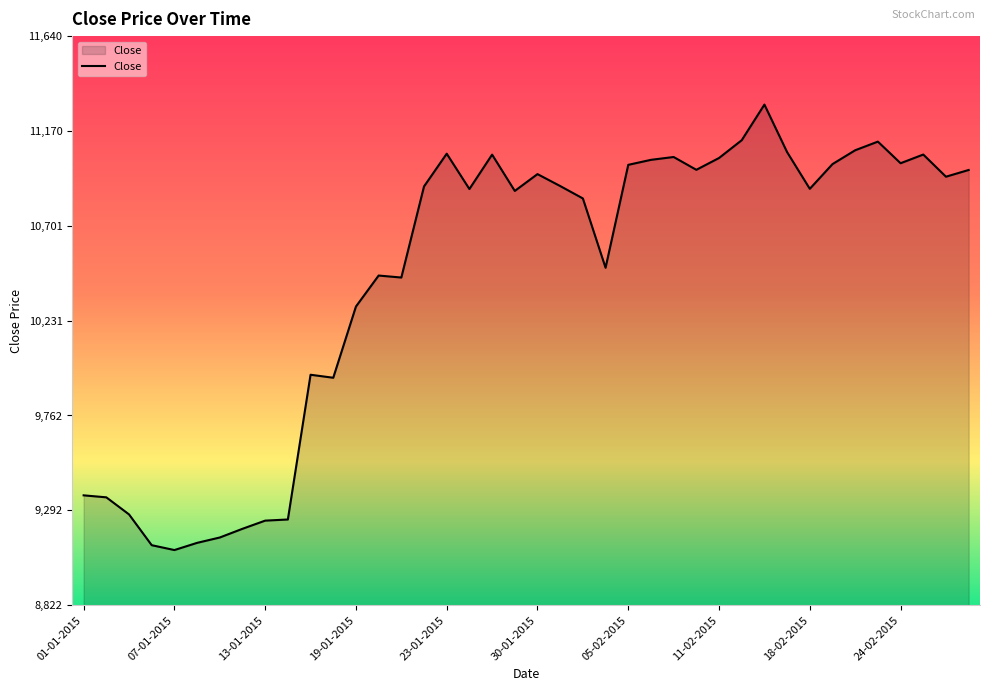

What is the greatest value displayed?

11300.6